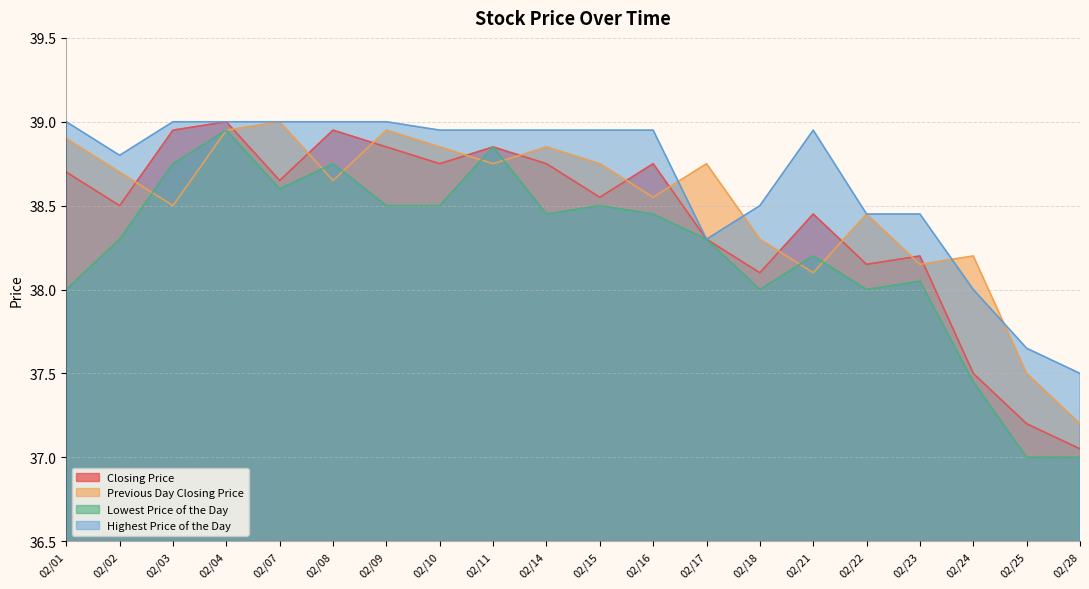

What is the spread (max minus min) of values at 02/18?

0.5